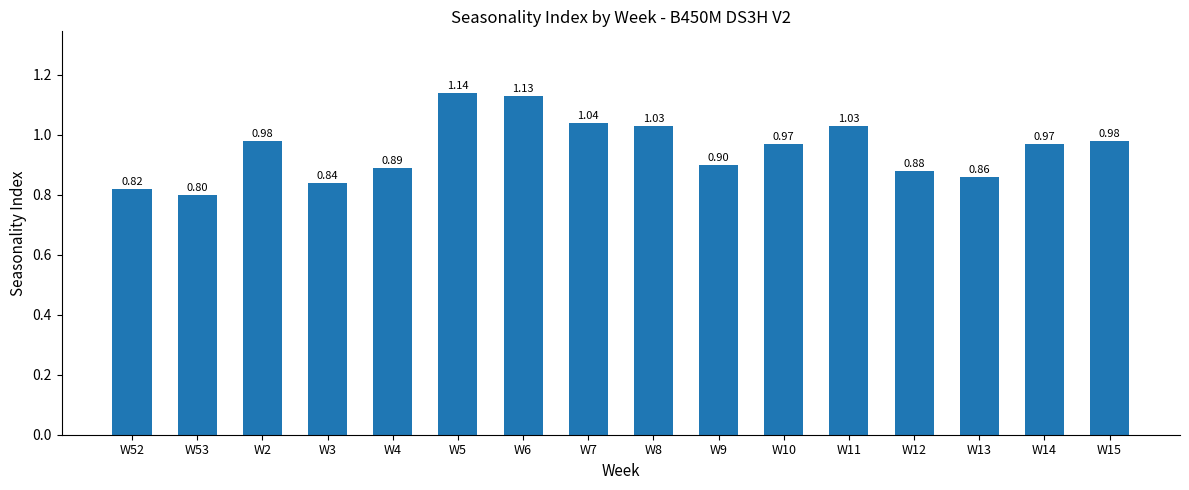

What is the sum of all values?

15.3